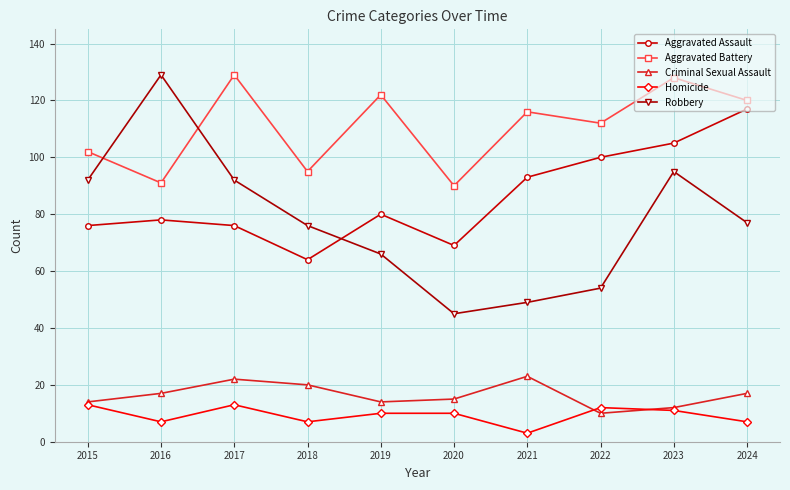

Is it true that Homicide equals 7 at 2018?

True